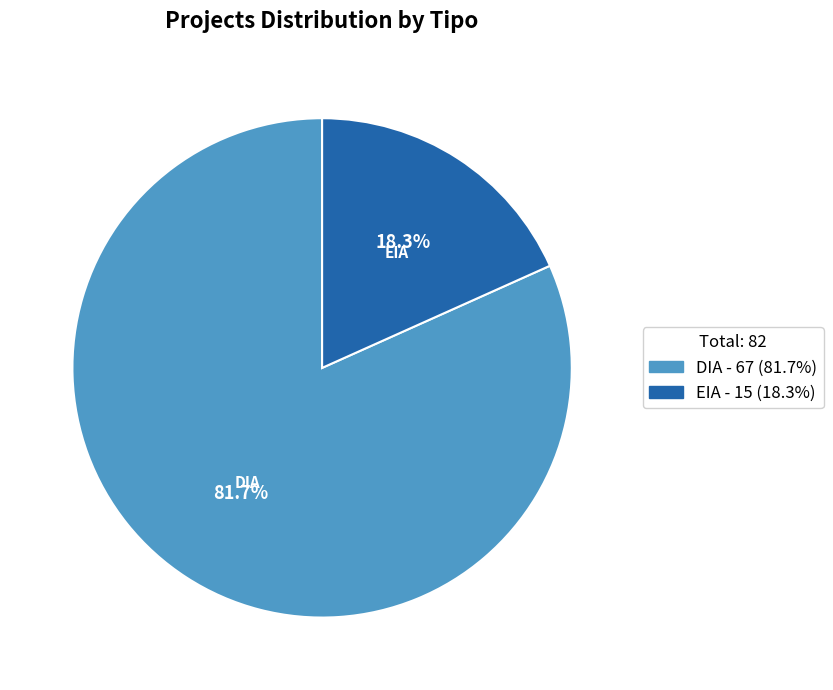

Which category has the smallest portion of the pie?

EIA